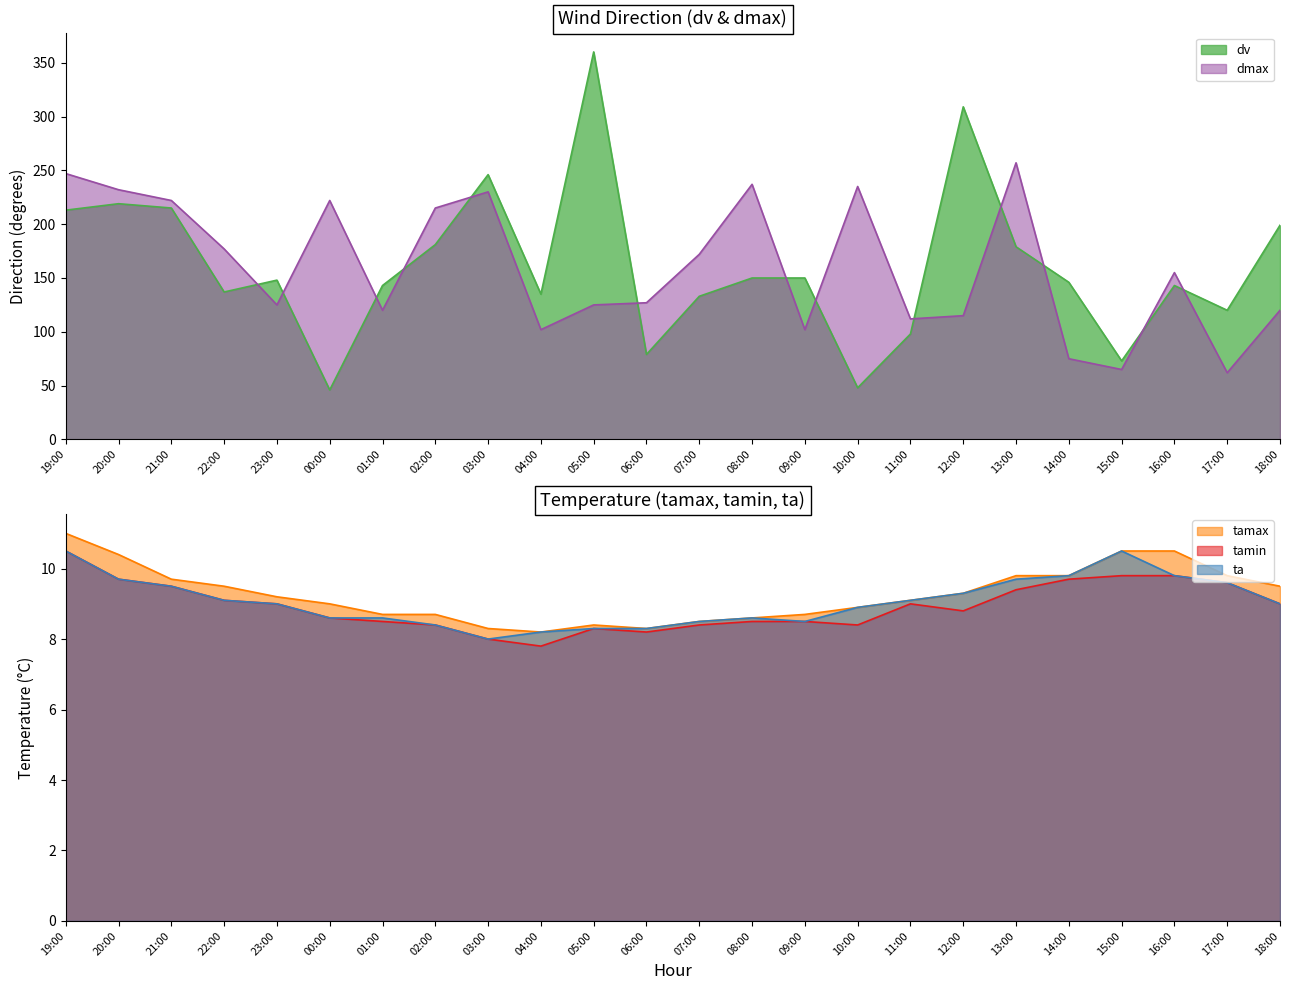

Does the chart display data point markers on the line(s)?

No